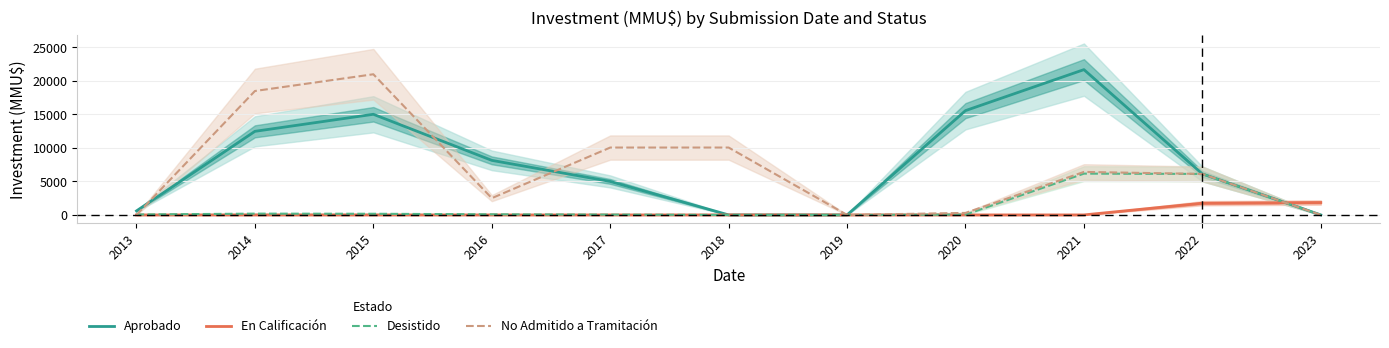

How many interior local peaks does the No Admitido a Tramitación series have?

2